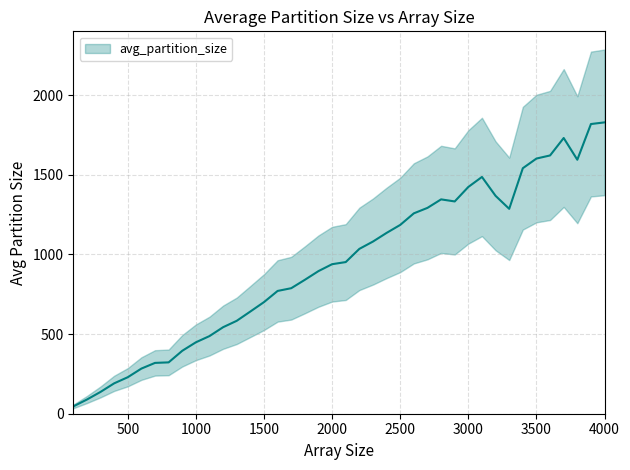

At which category does the chart reach its peak across all series?

4000